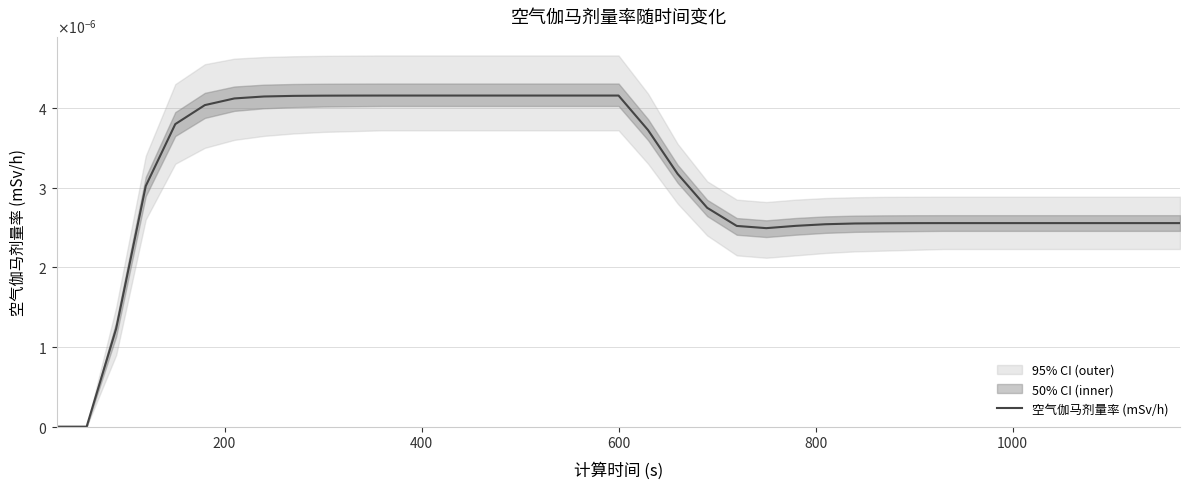

Does the chart have visible grid lines?

Yes